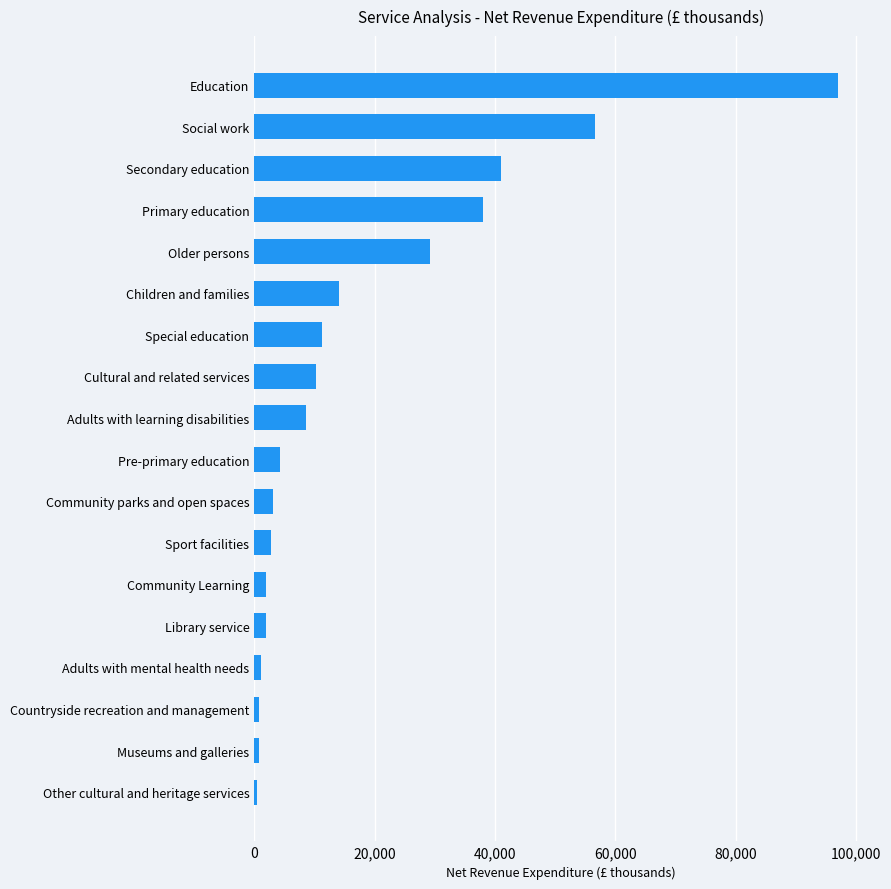

What is the ratio of the value at Adults with learning disabilities to the value at Cultural and related services?

0.8